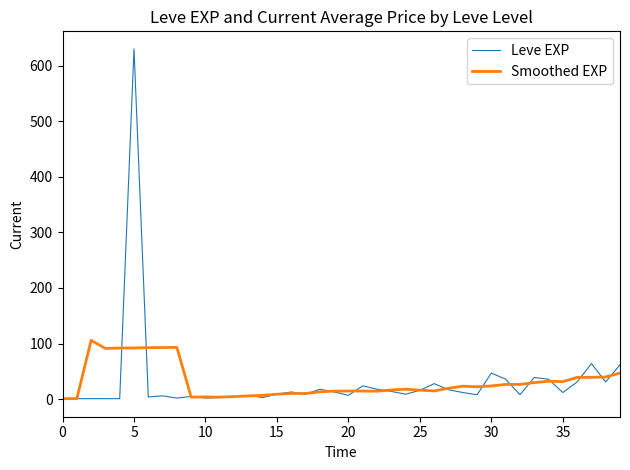

What is the average value of the Smoothed EXP series?

31.5